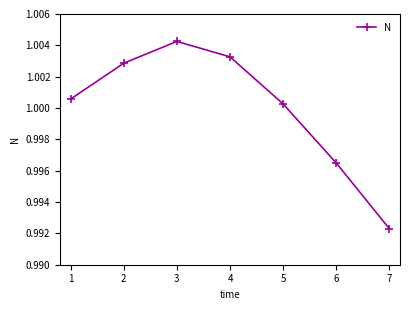

Is it true that the value at 3 is 1.5?

False